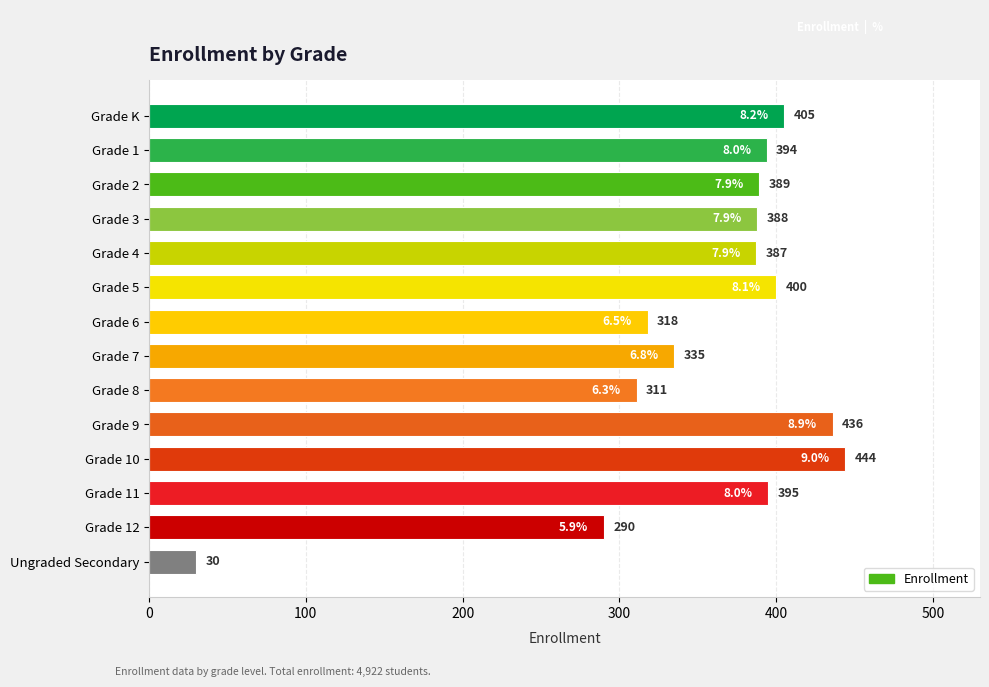

What is the average value?

352